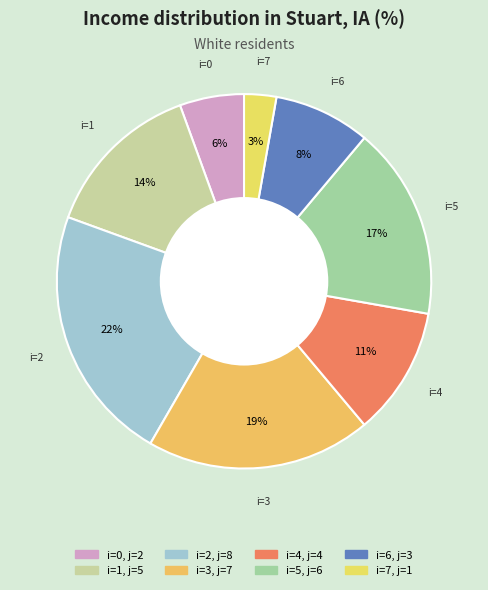

How many segments does this pie chart have?

8